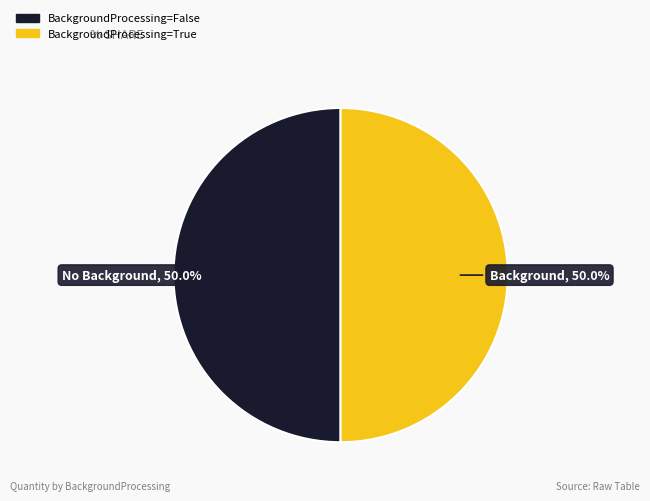

How many segments does this pie chart have?

2